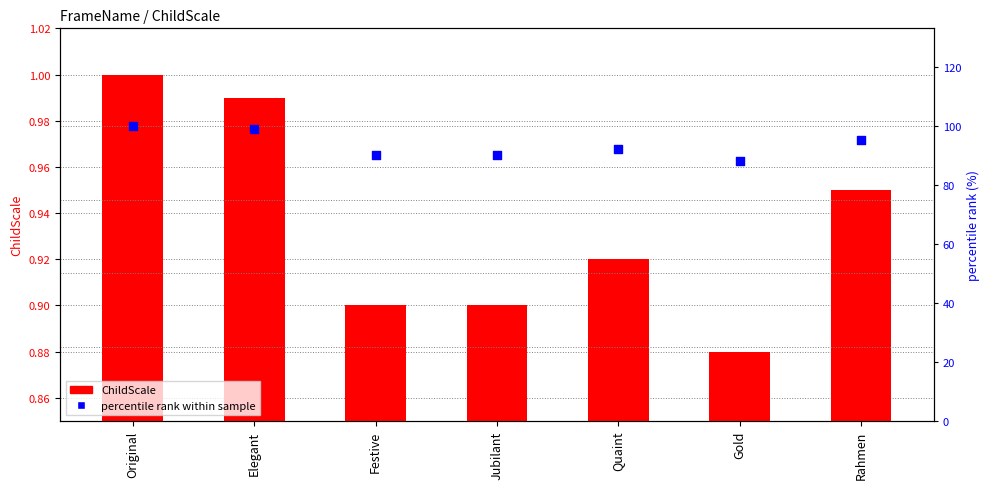

Which series reaches the minimum Y coordinate?

ChildScale